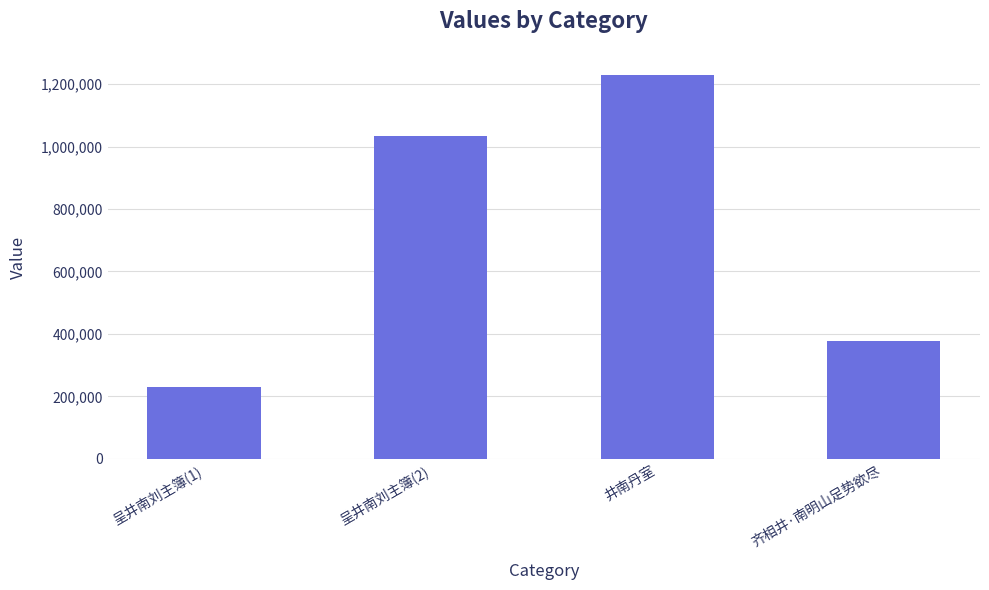

Where is the data nearest to the value 729301?

呈井南刘主簿(2)